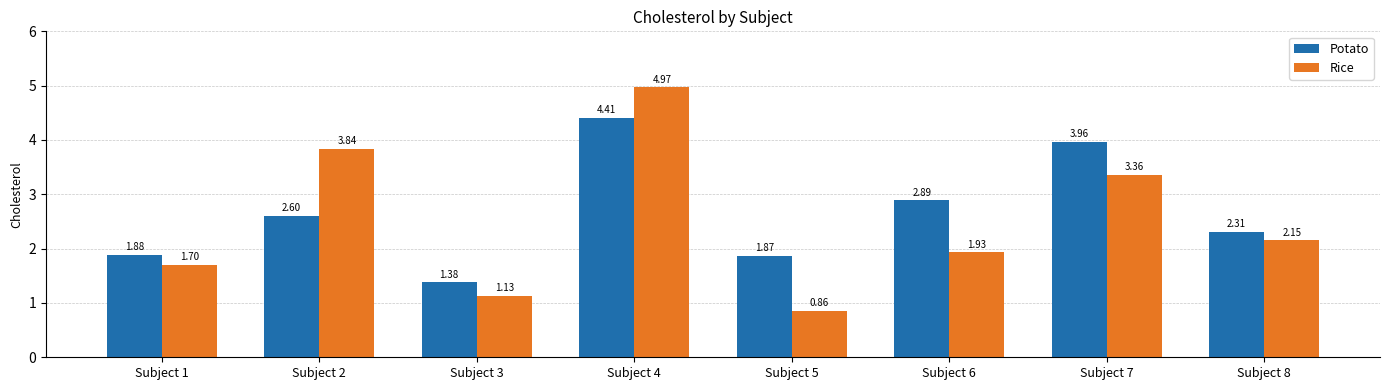

Are the bars horizontal?

No